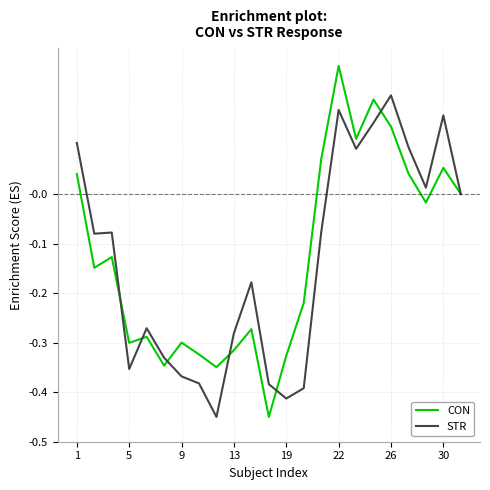

List the series in order of their peak value, lowest first.

STR, CON